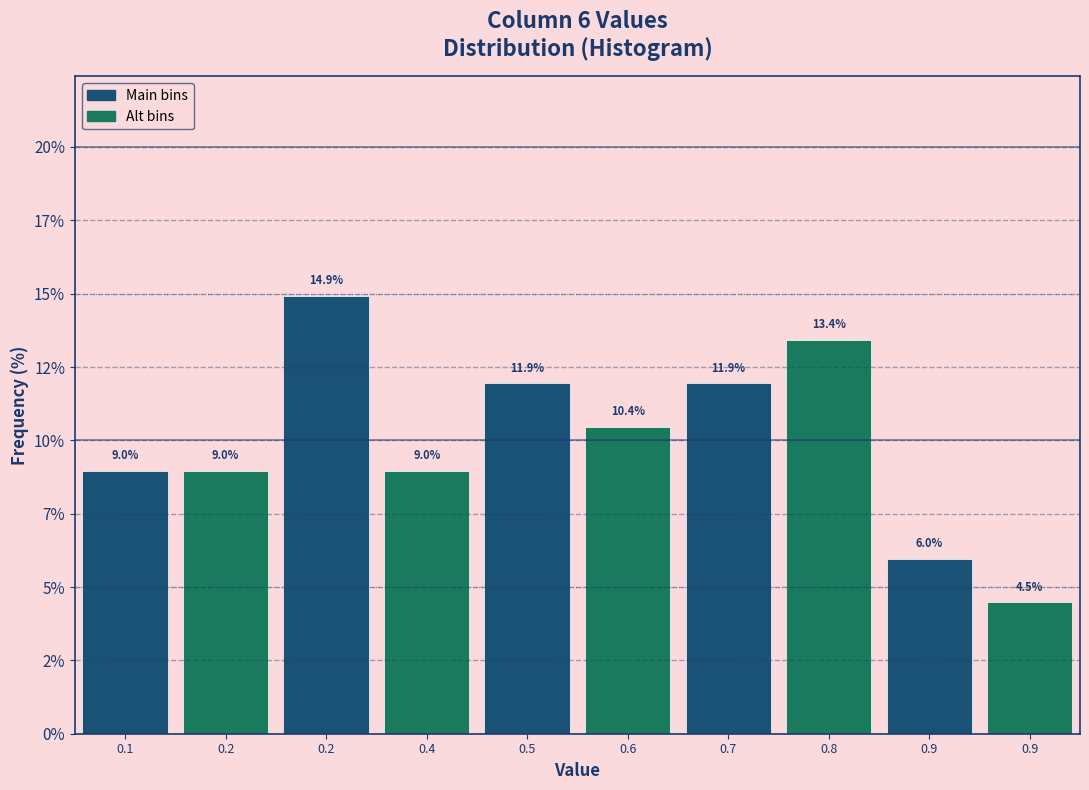

Are the bars horizontal?

No